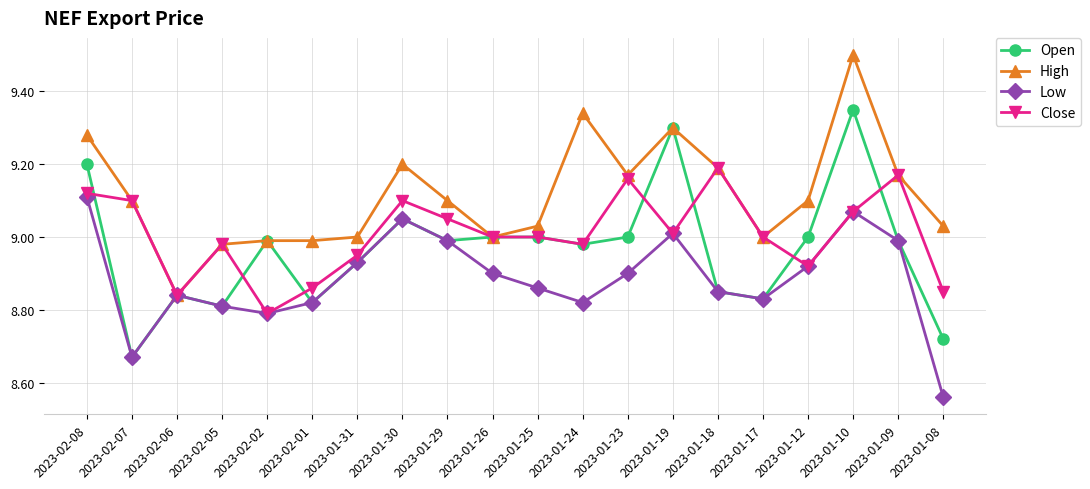

What is the total value across all series at 2023-01-18?

36.1